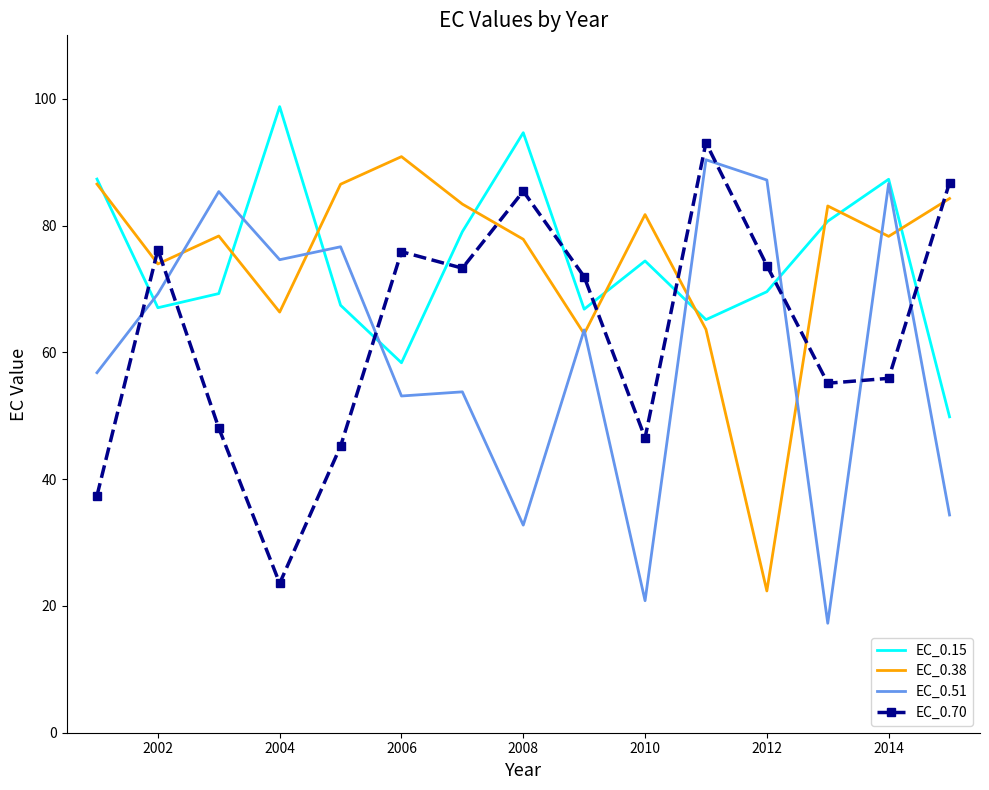

After their last crossing, which series has the higher values: EC_0.51 or EC_0.70?

EC_0.70